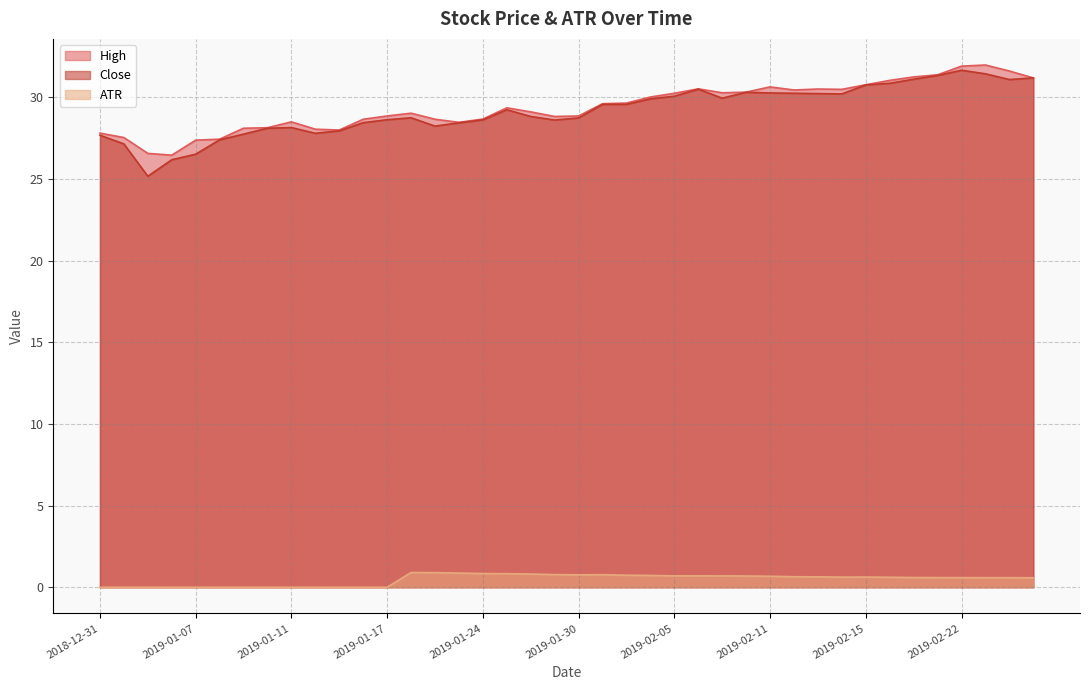

At how many categories does at least one series exceed 0?

40